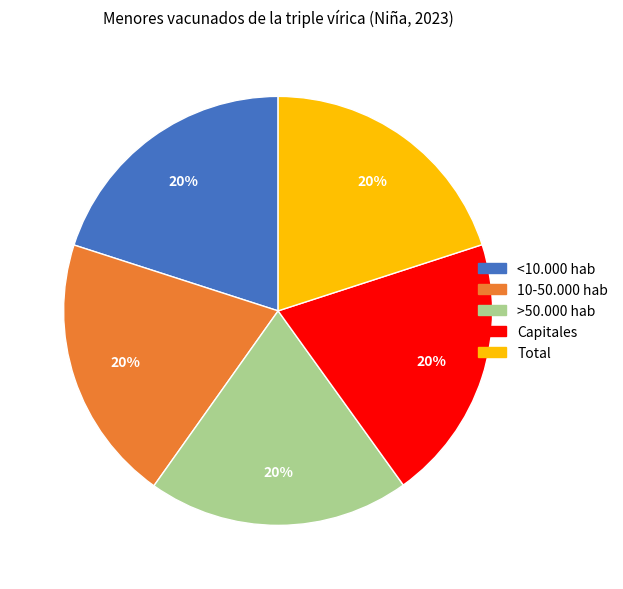

Does any single category account for the majority?

No